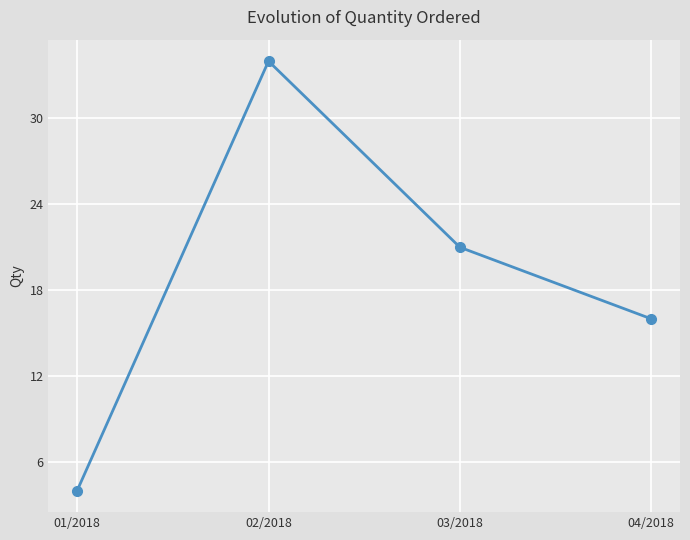

What is the sum of the values at 03/2018 and 01/2018?

25